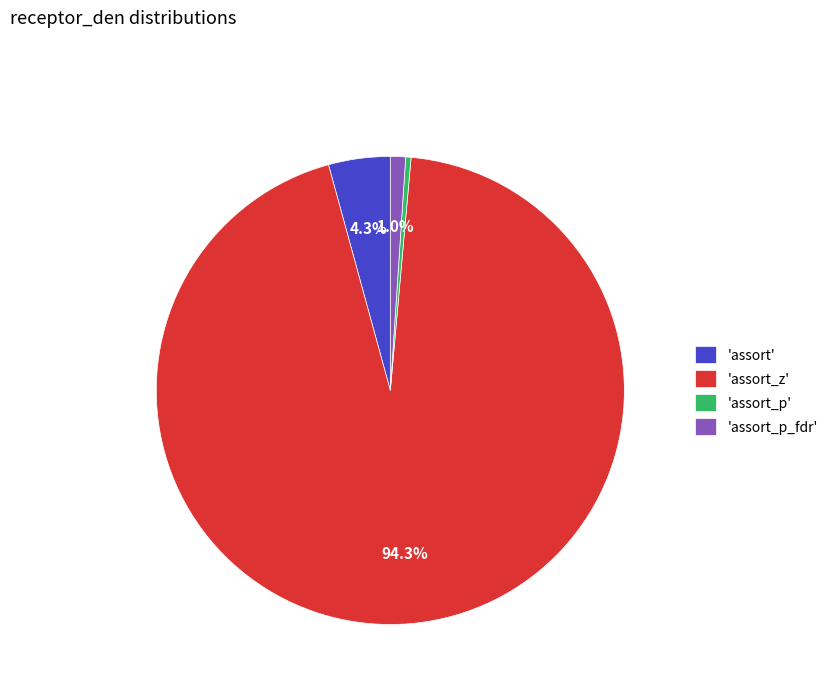

Which slice represents more than half of the pie?

'assort_z'